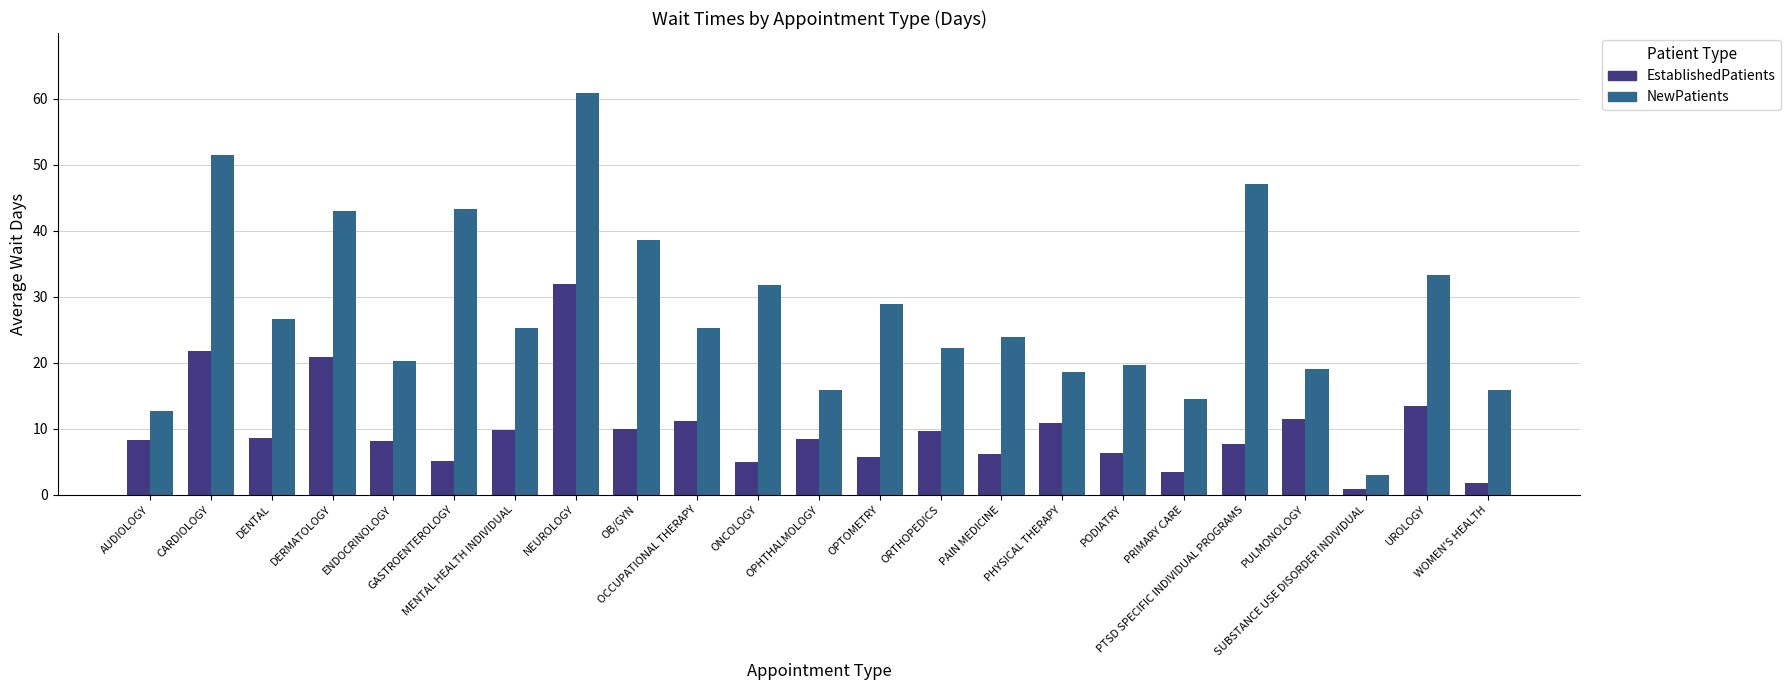

What are all the series names shown in the legend?

EstablishedPatients, NewPatients